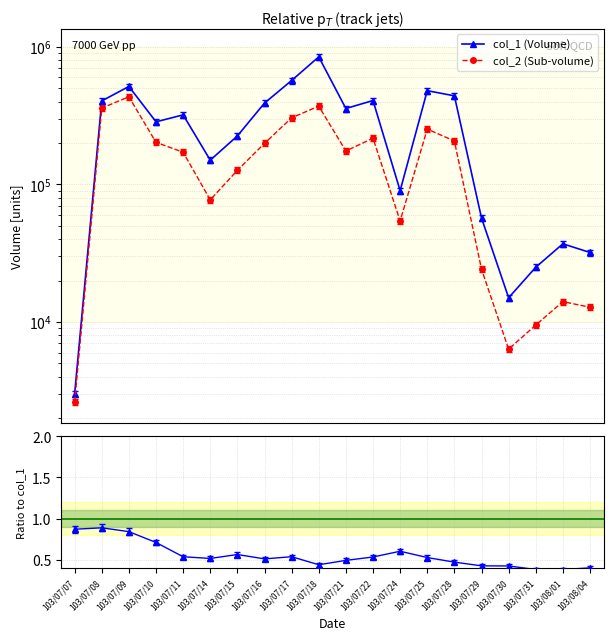

Is it true that col_1 (Volume) equals 231427.4 at 103/07/16?

False